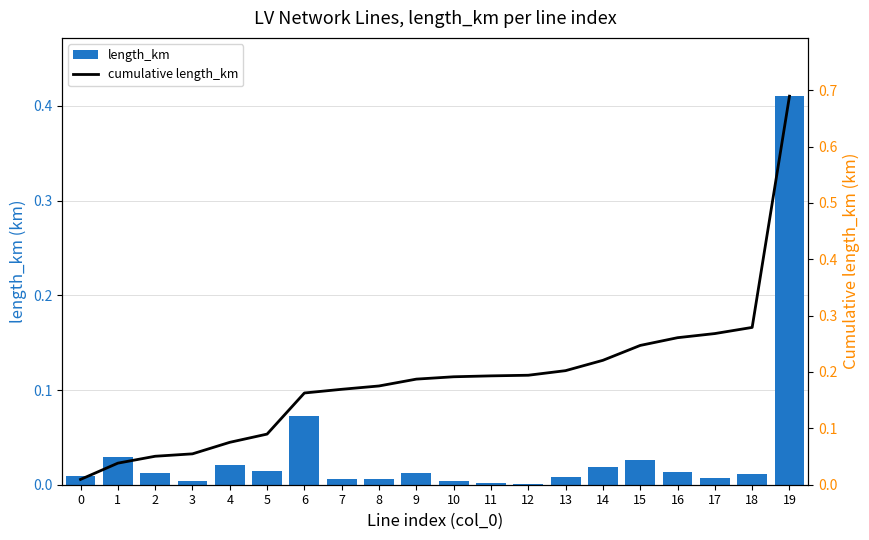

True or false: cumulative length_km has a value of 0.1 at 4.

False